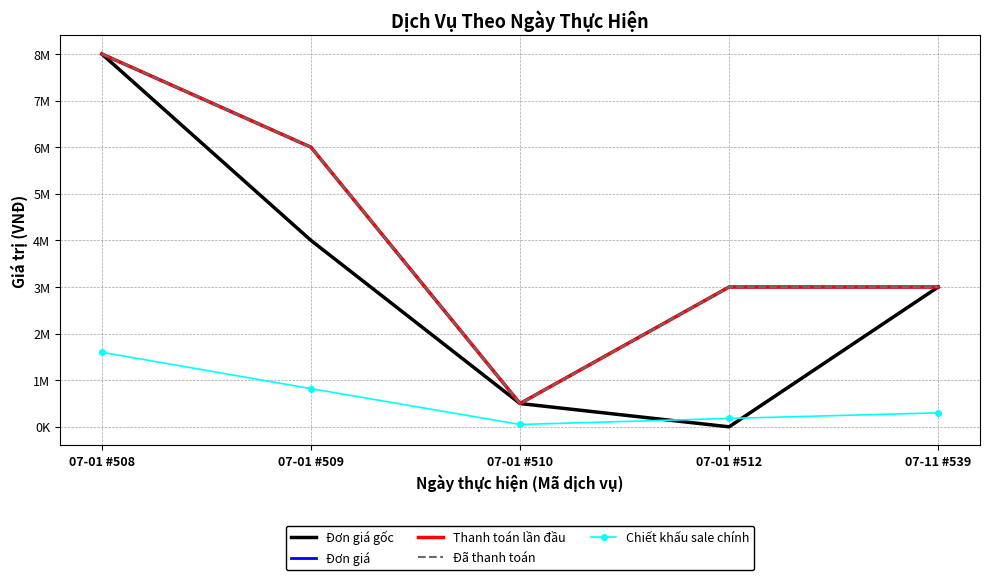

At which label does Đơn giá first exceed 3000000?

07-01 #508